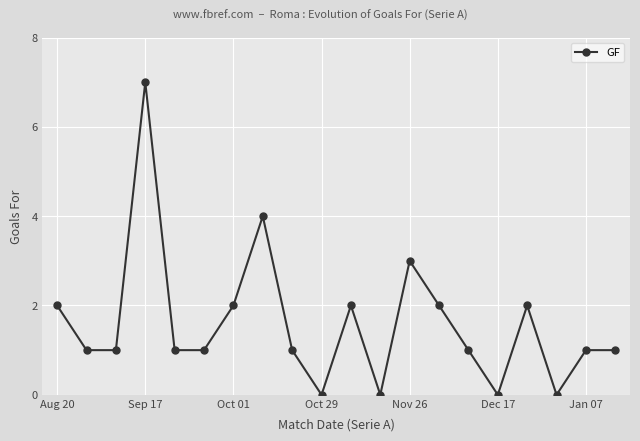

What is the difference between the maximum and minimum values?

7